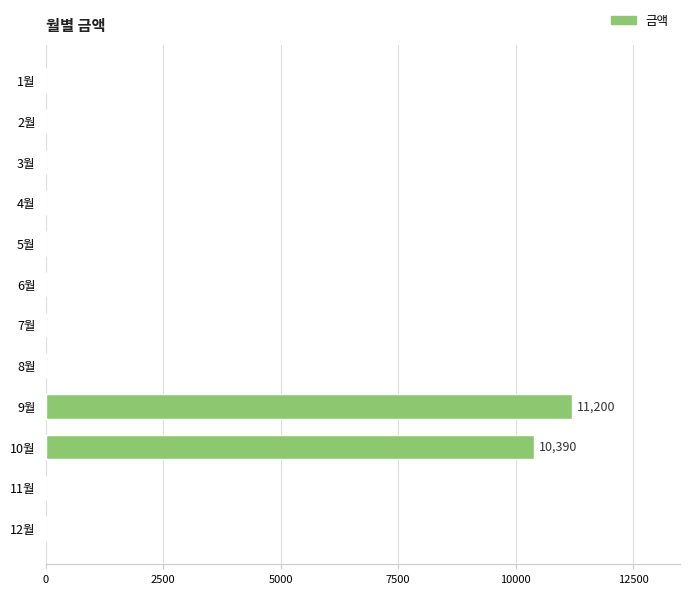

Is it true that the value at 9월 is 11200?

True